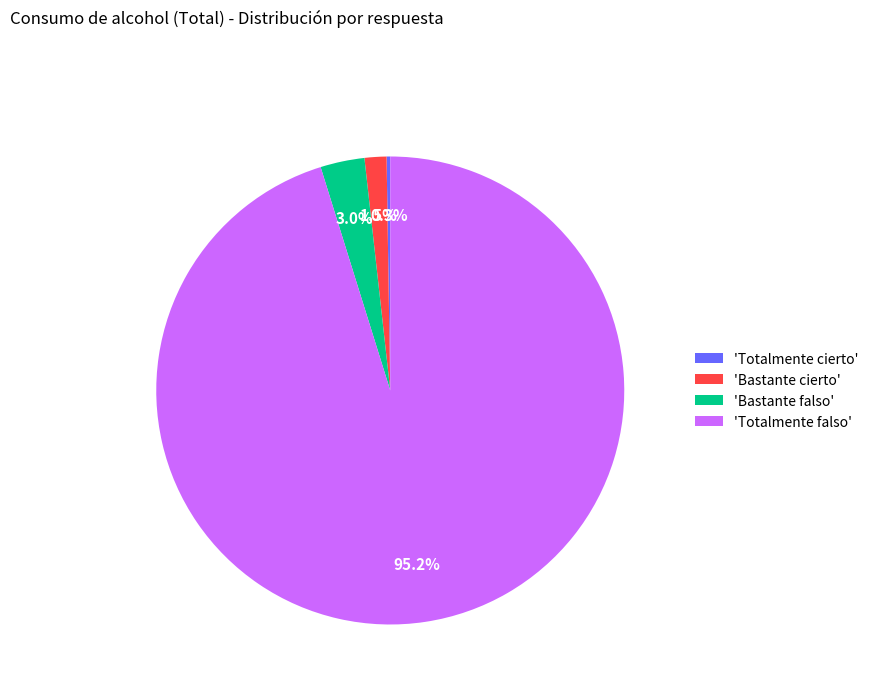

What percentage is NOT represented by 'Bastante falso'?

97.0%